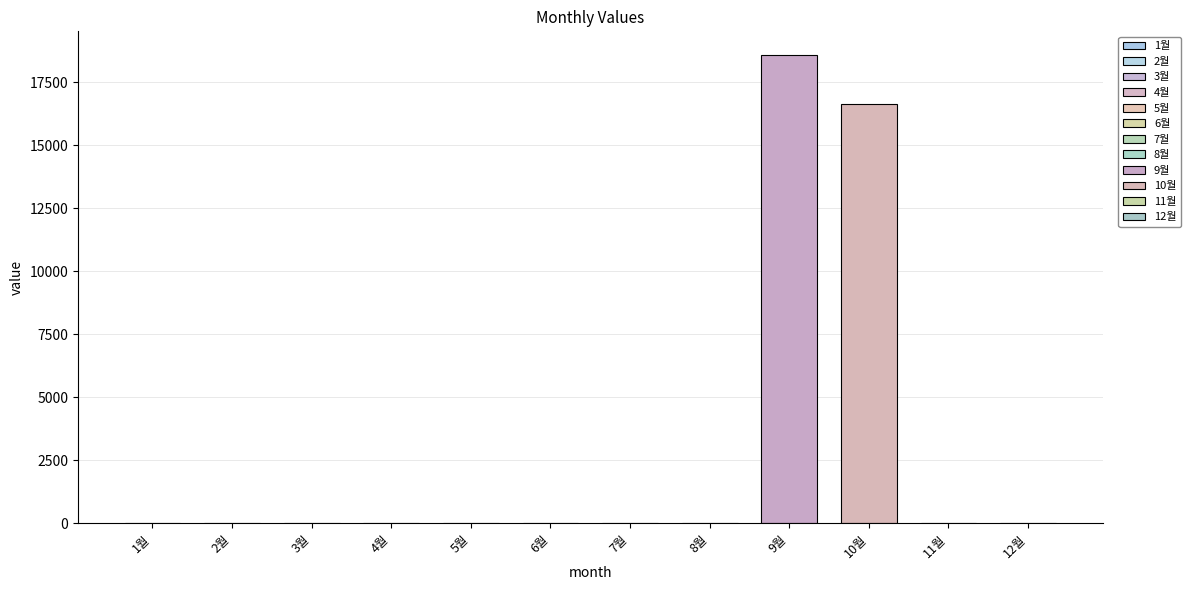

Reading right to left, transcribe all the data shown in this chart.

0	0	16620	18580	0	0	0	0	0	0	0	0